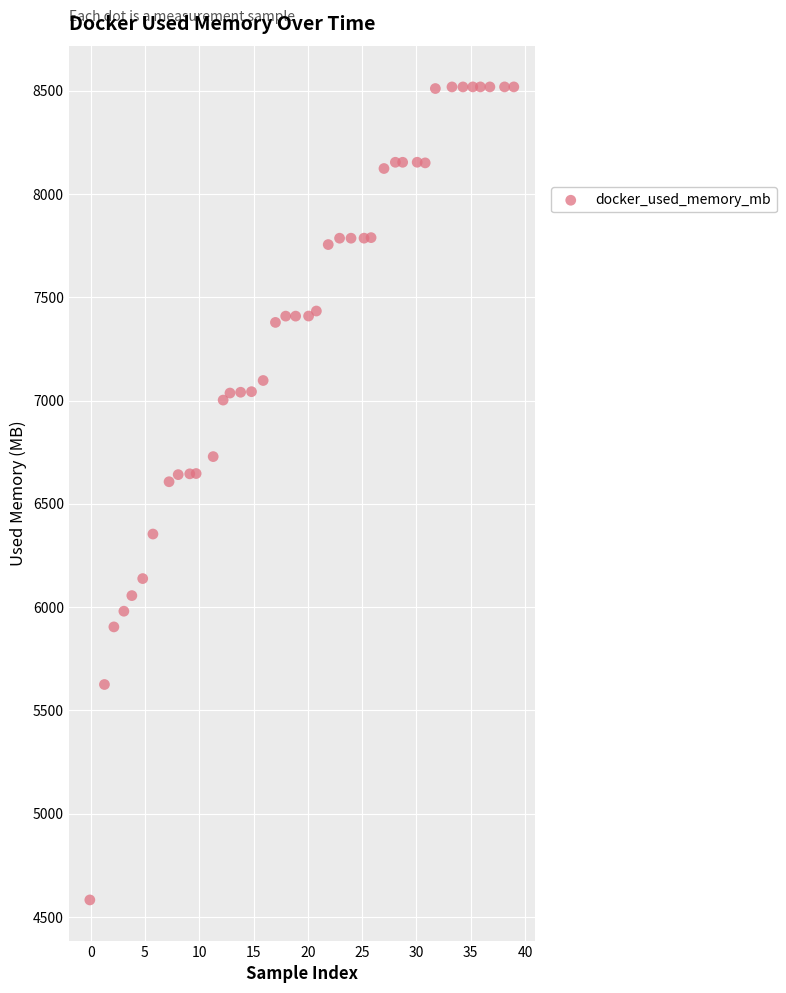

What is the range of Y values (max minus min)?

3934.9